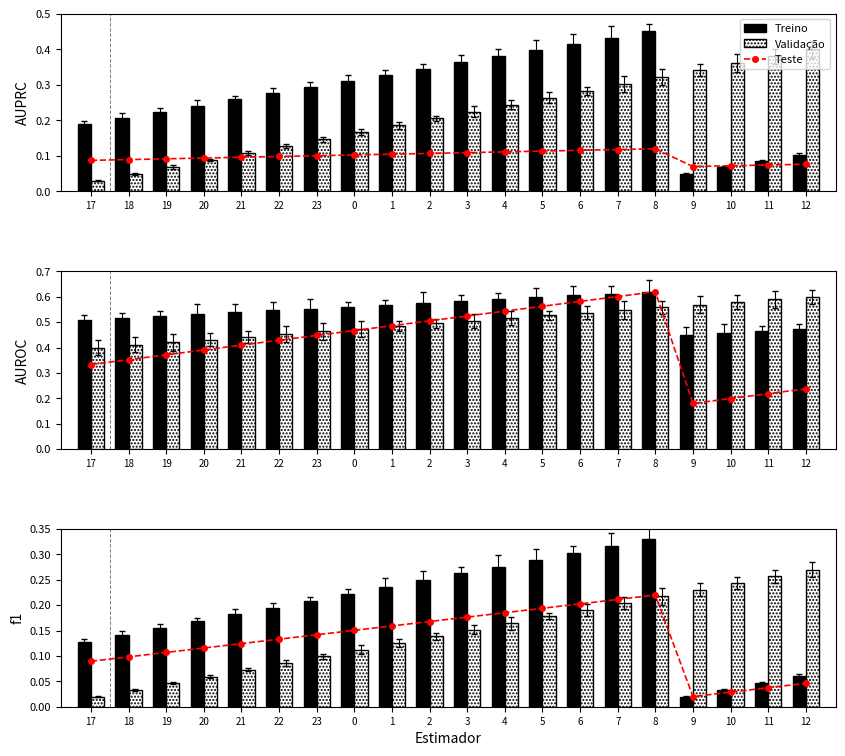

The value of Teste at 6 is 0.4. True or false?

False